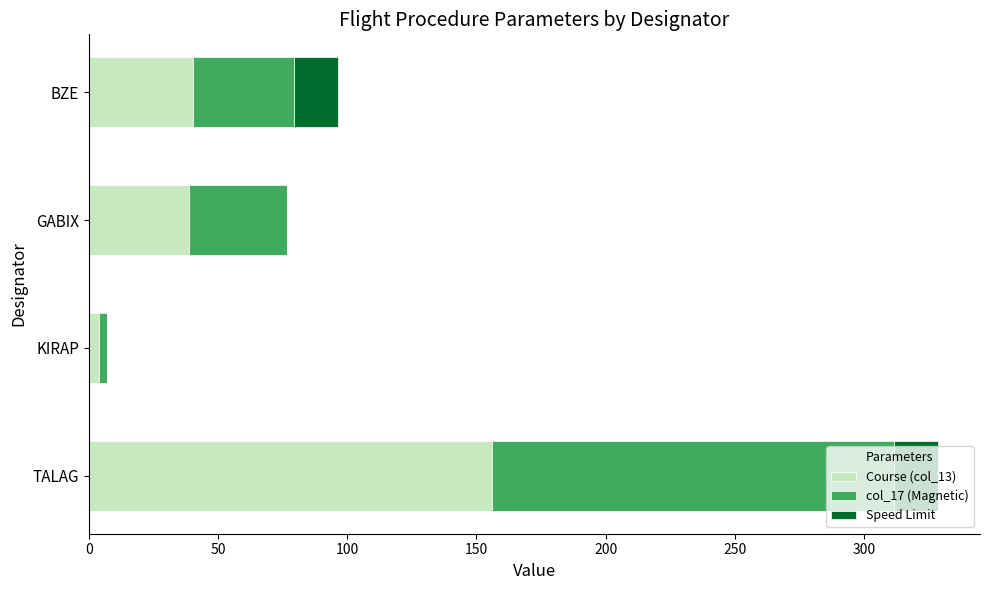

What is the sum of all Course (col_13) values?

239.2